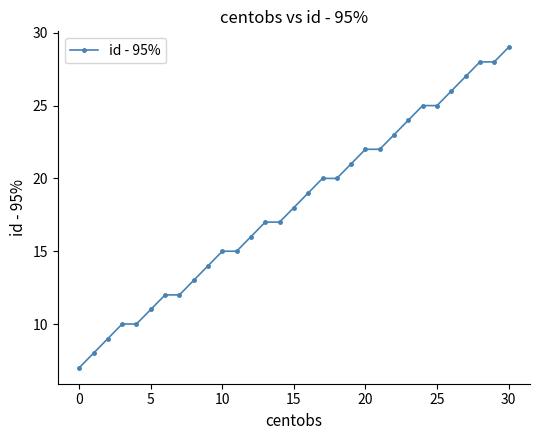

What is the value of the 3rd point from the left?

9